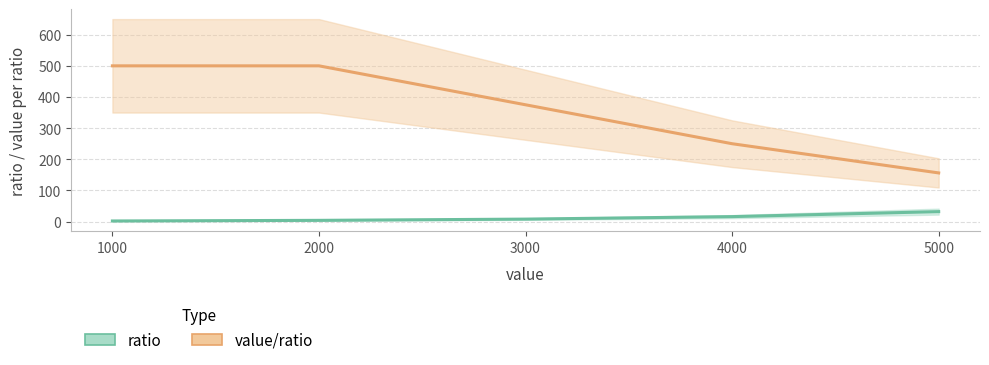

What is the value of the value/ratio point at the 2nd from the left?

500.0